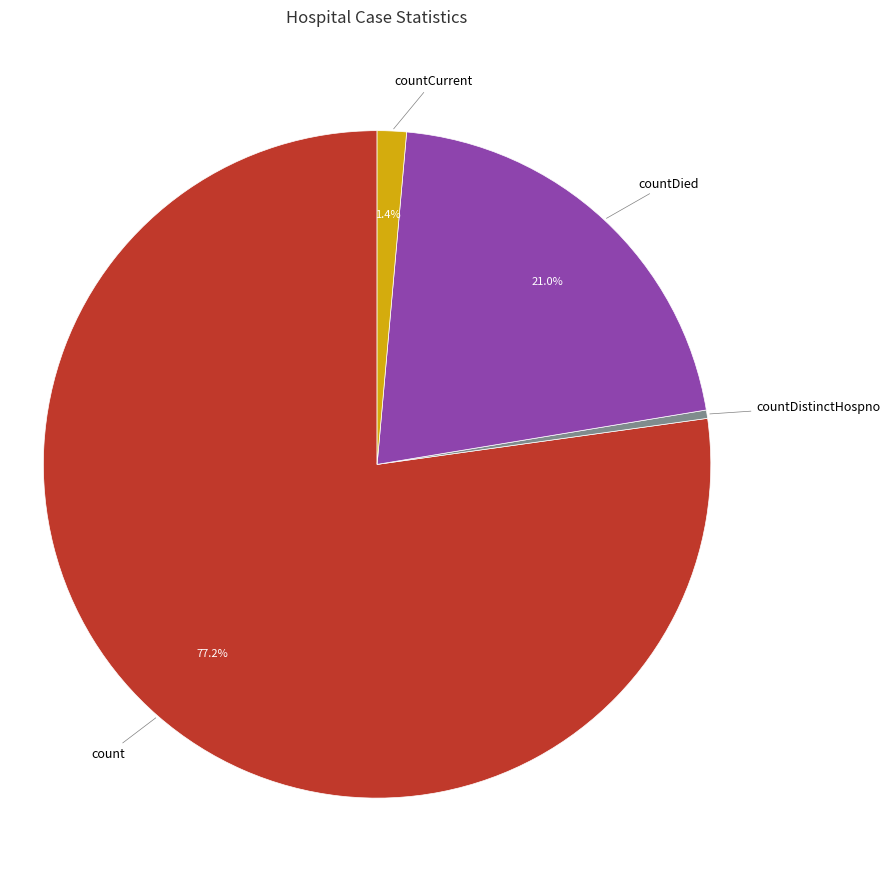

Count the number of slices in the pie.

4